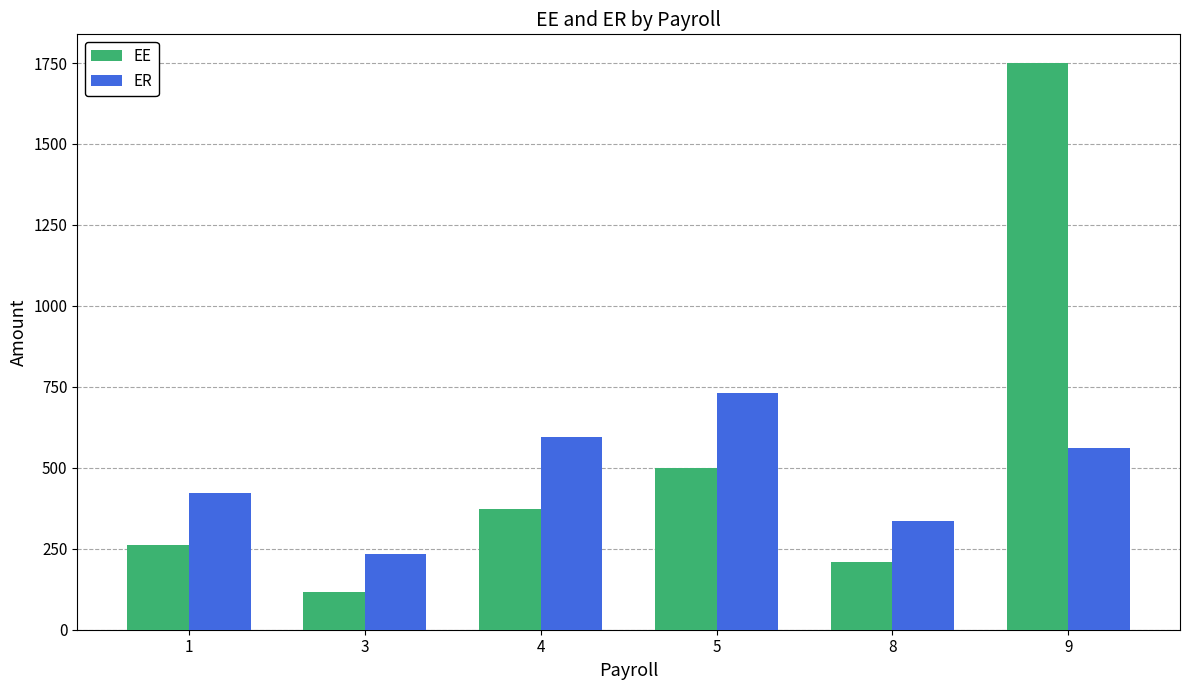

What is the value of the ER bar at the 1st from the left?

420.9